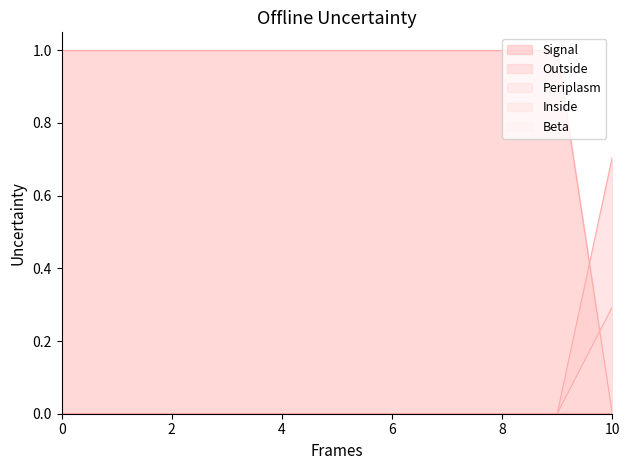

Count the number of data series in this chart.

5